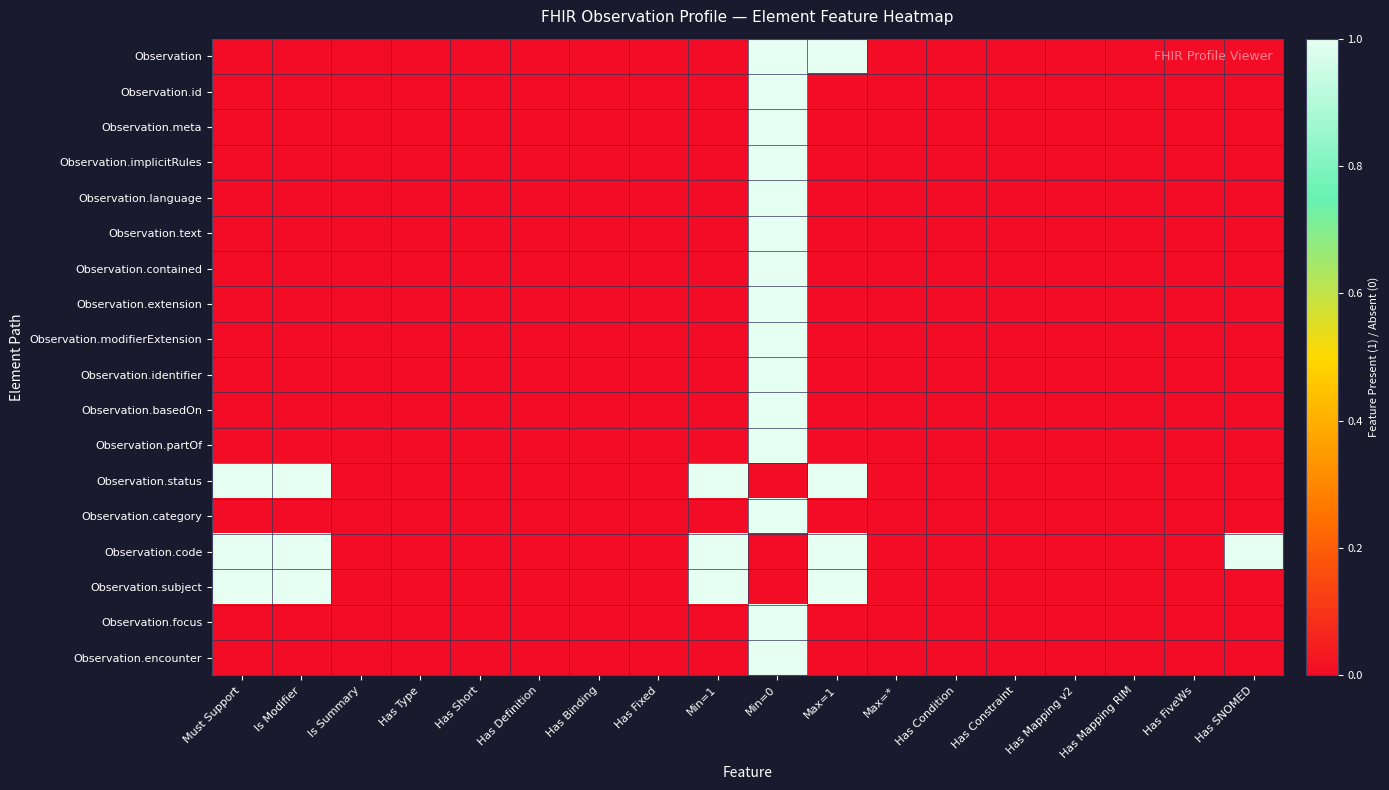

At how many categories does at least one series exceed 0?

6